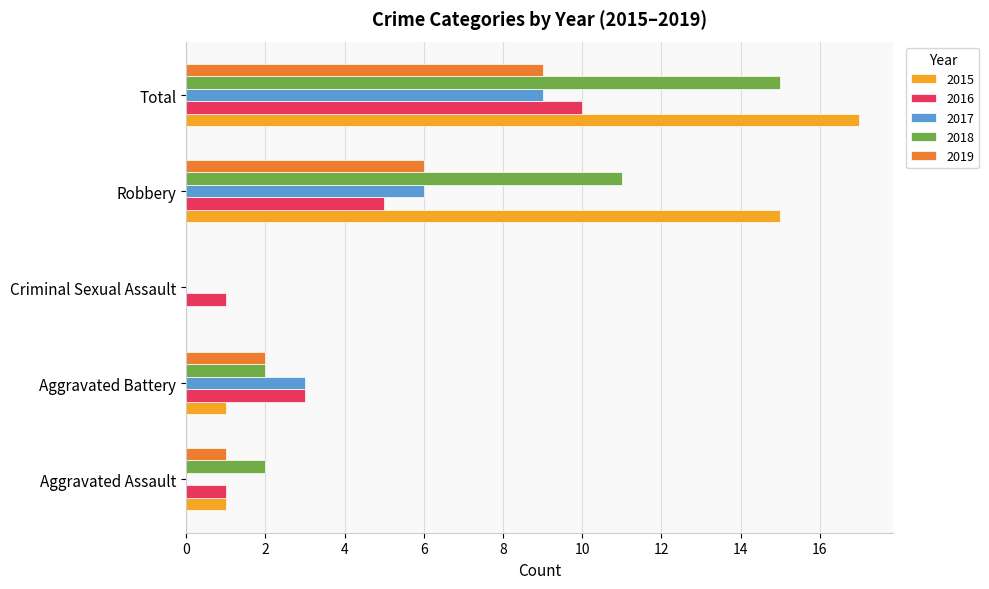

What is the sum of the 2017 values at Robbery and Aggravated Assault?

6